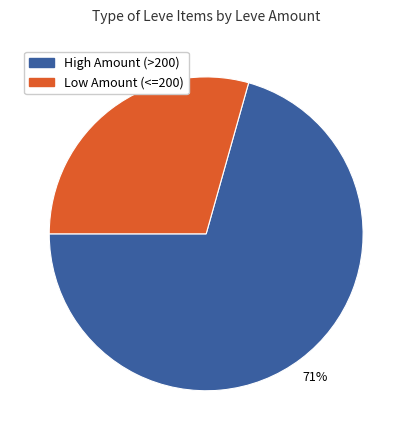

To the nearest percent, what is the average slice percentage?

50%